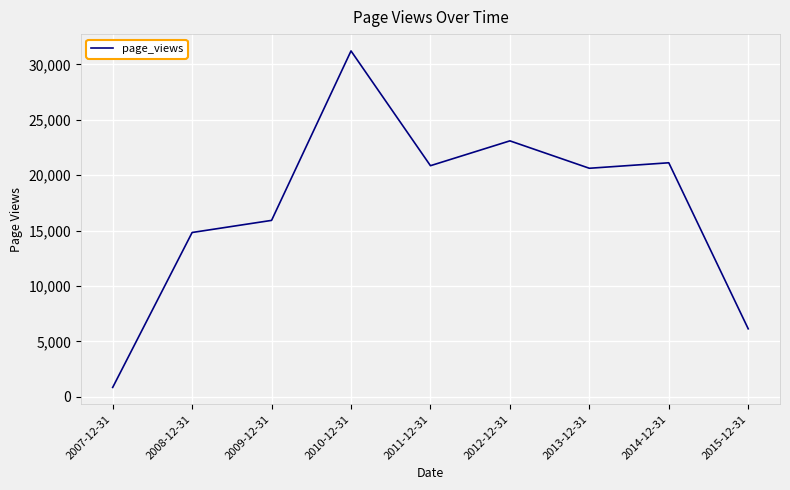

What is the difference between the values at 2012-12-31 and 2009-12-31?

7178